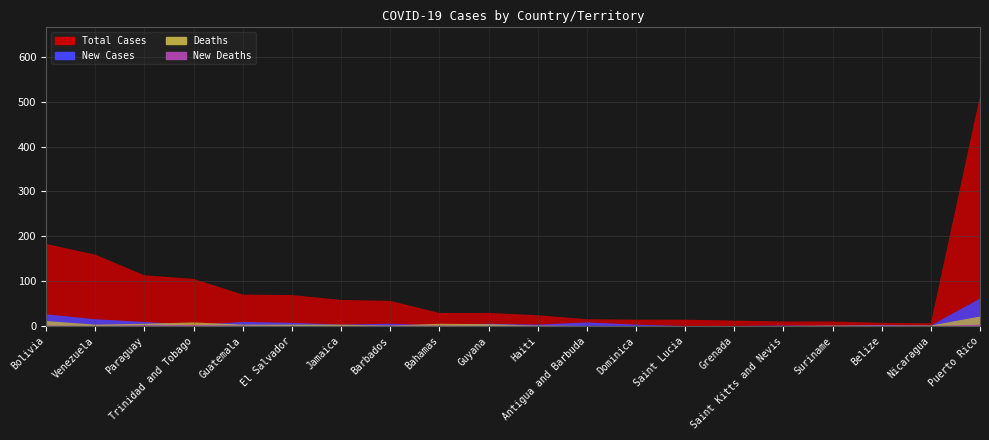

Reading right to left, list all the values displayed in this chart.

Total Cases: 513	6	7	10	10	12	14	14	15	24	29	29	56	58	69	70	105	113	159	183
New Cases: 61	1	2	0	1	0	0	3	8	3	5	1	5	3	7	9	2	9	15	26
Deaths: 21	1	1	1	0	0	0	0	0	1	4	5	1	3	3	3	8	5	3	11
New Deaths: 3	0	1	1	0	0	0	0	0	1	0	1	1	0	0	1	2	2	0	1